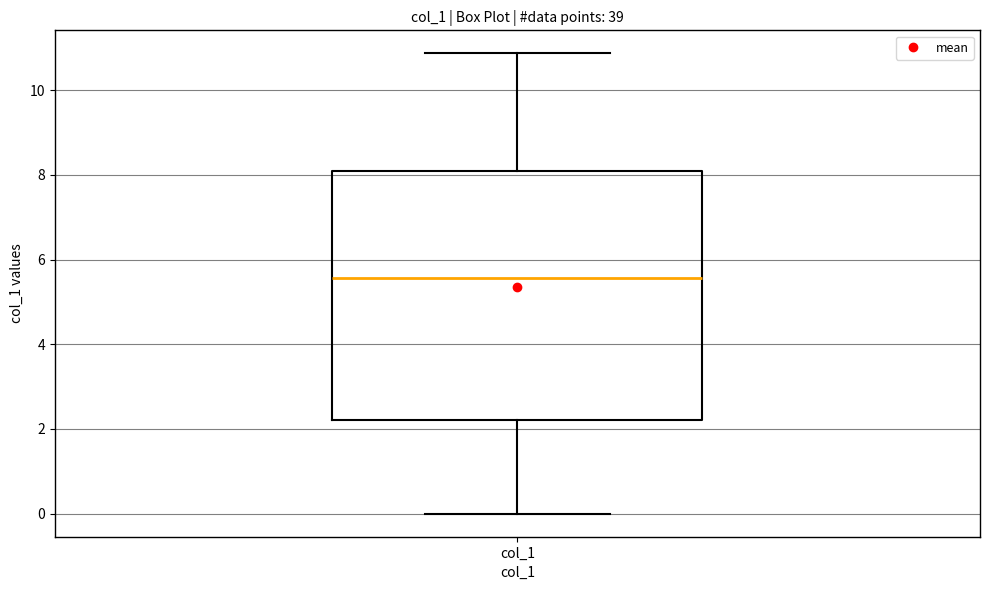

Transcribe this box plot: give where the median line is, the range the box spans, and where the two whiskers end, as read against the y-axis. The values are not printed on the chart, so give them approximately, as read against the axis.

median 5.6, box 2.2 to 8.0, whiskers 0.0 to 10.8